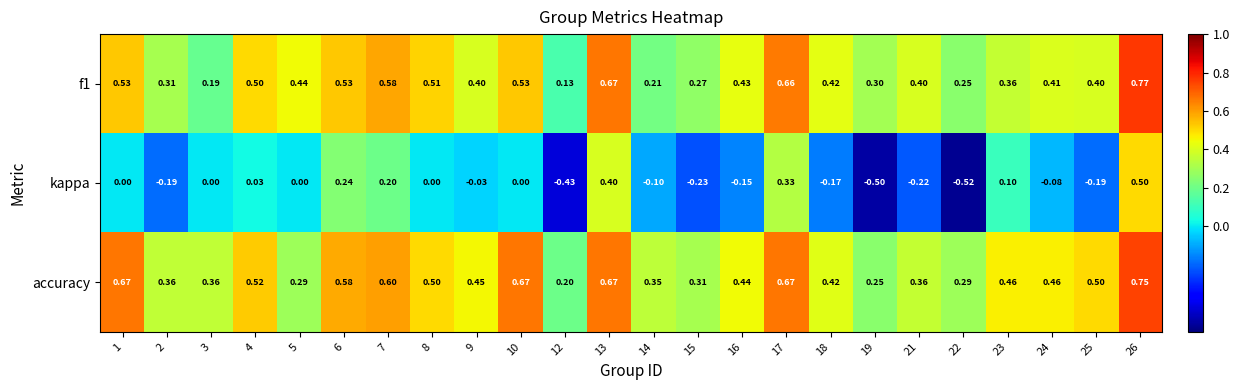

Is the value of accuracy at 25 greater than the value of f1 at 10?

No